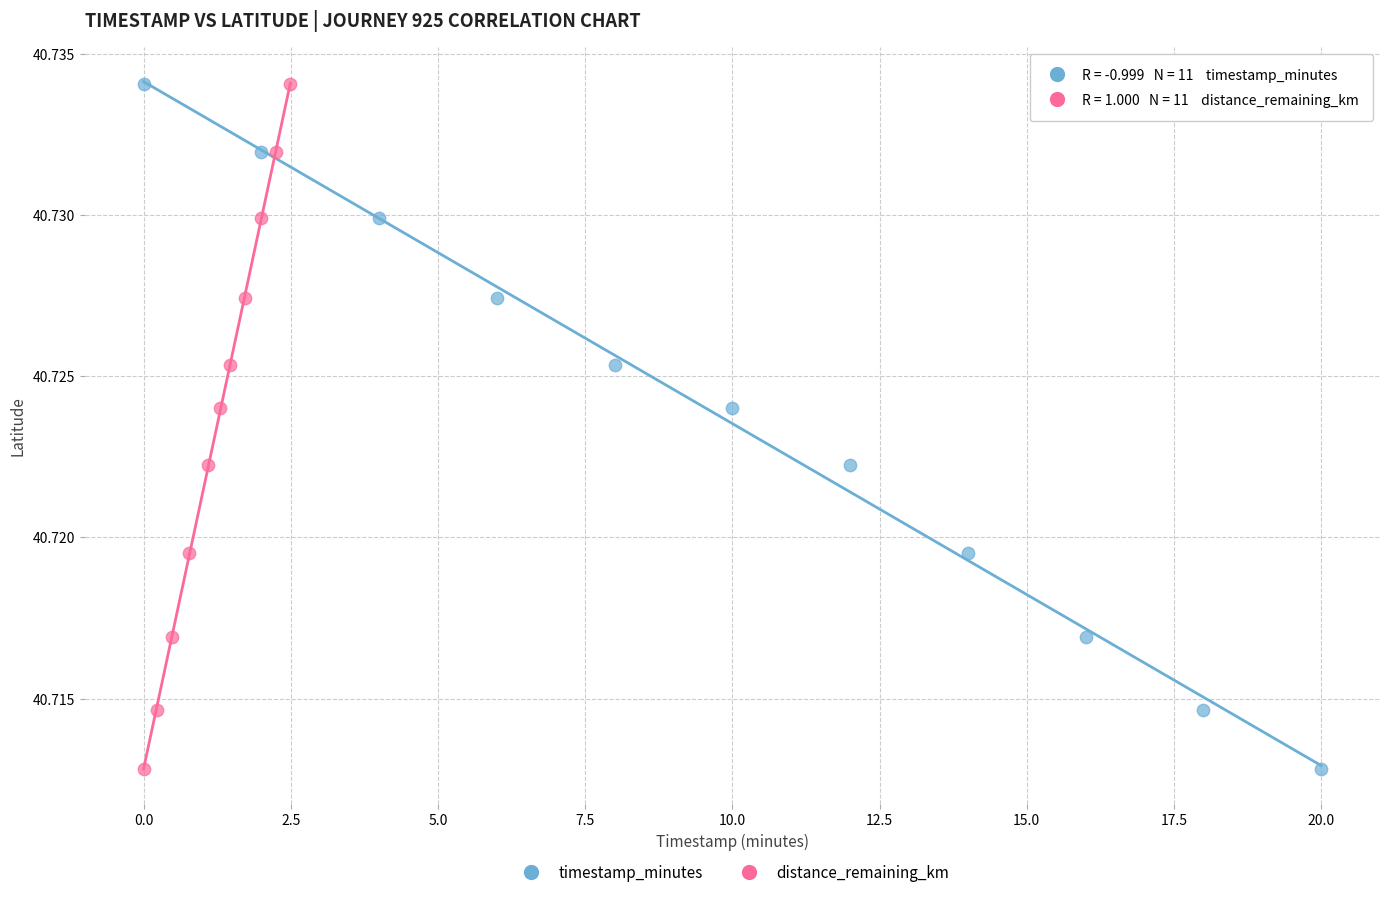

What are all the series names shown in the legend?

timestamp_minutes, distance_remaining_km